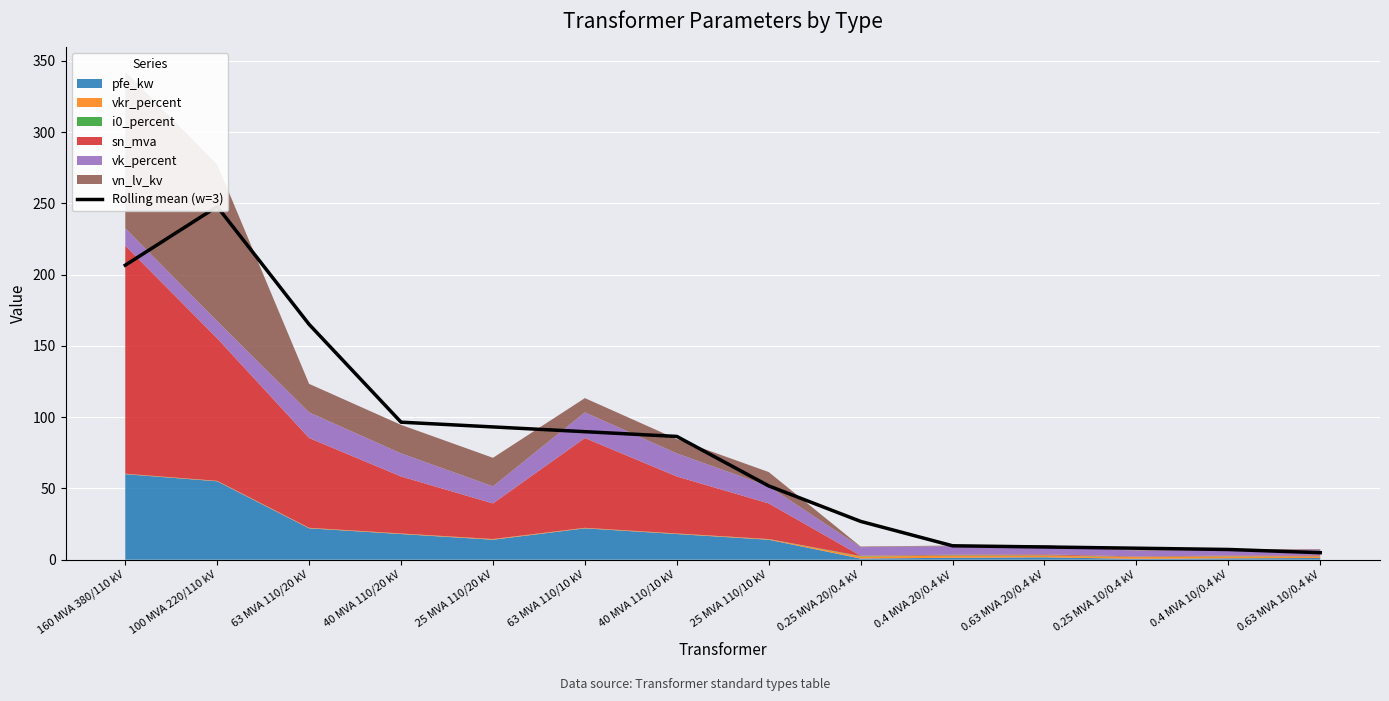

What is the difference between the maximum and second lowest values?

240.6